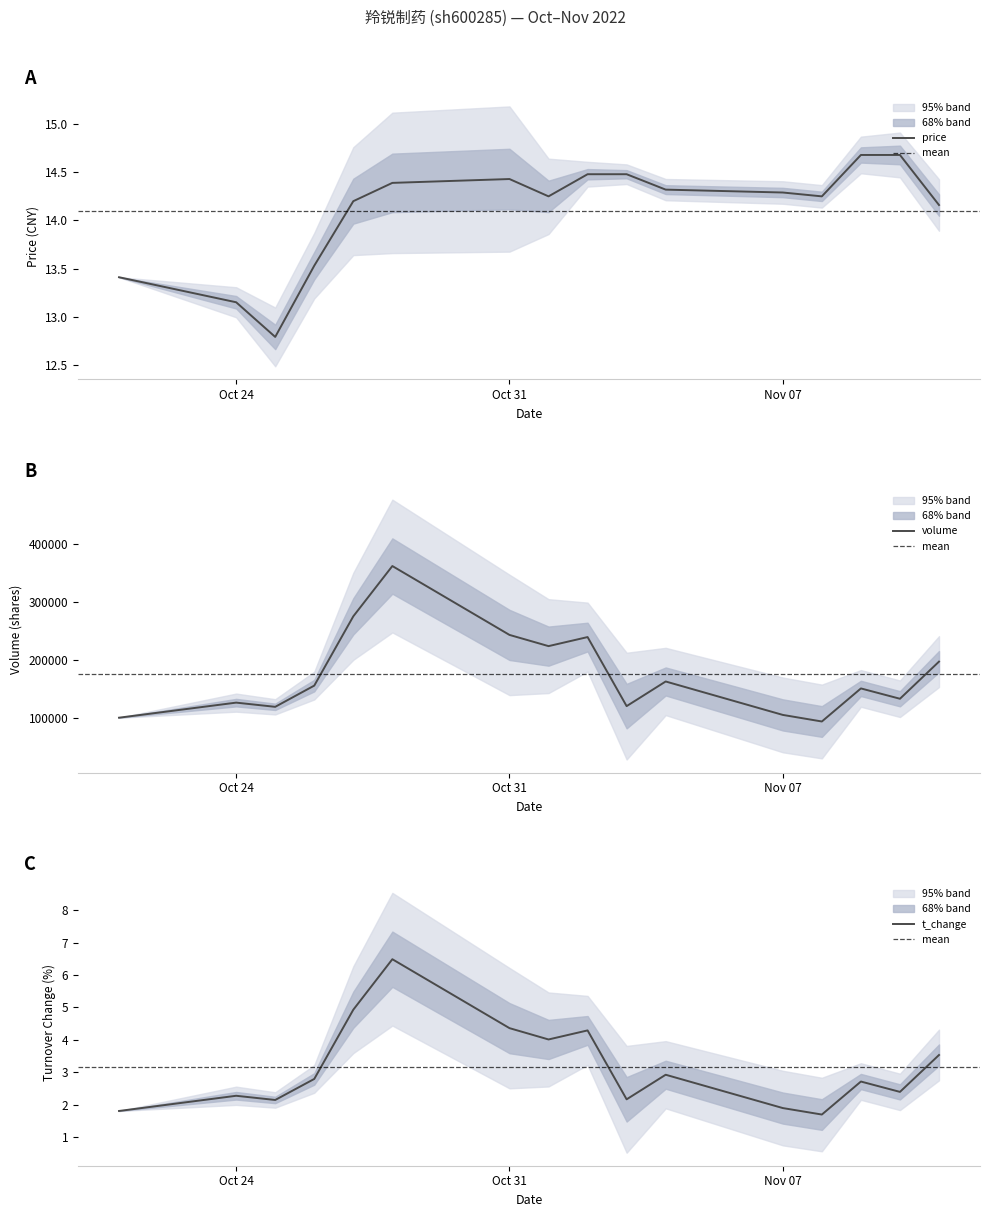

True or false: t_volume and volume cross at least once.

False